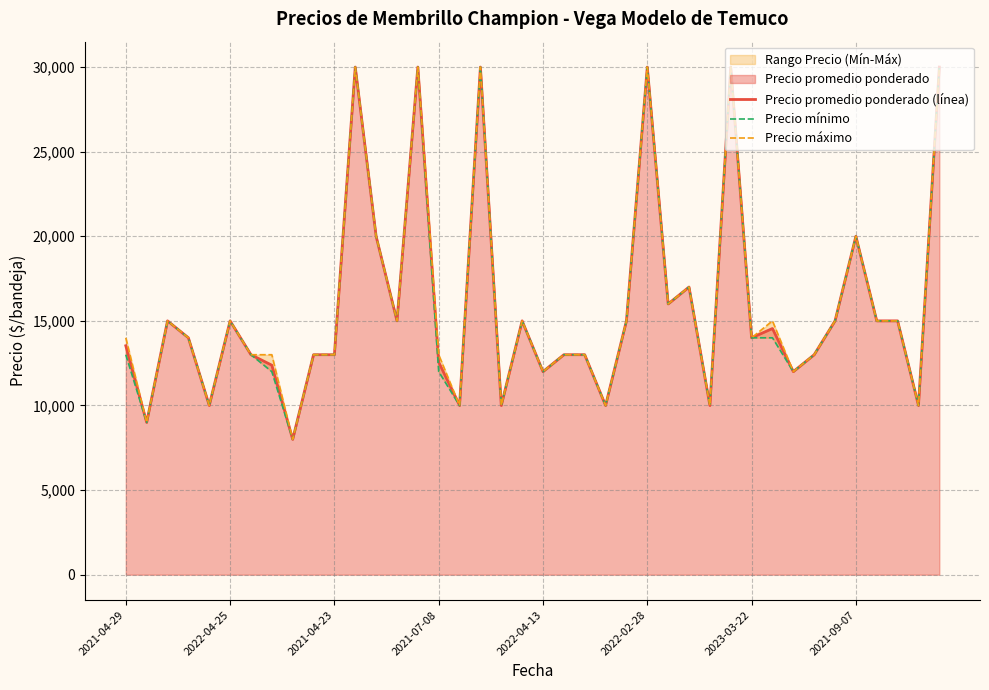

What is the lowest value of the Precio promedio ponderado (línea) series?

8000